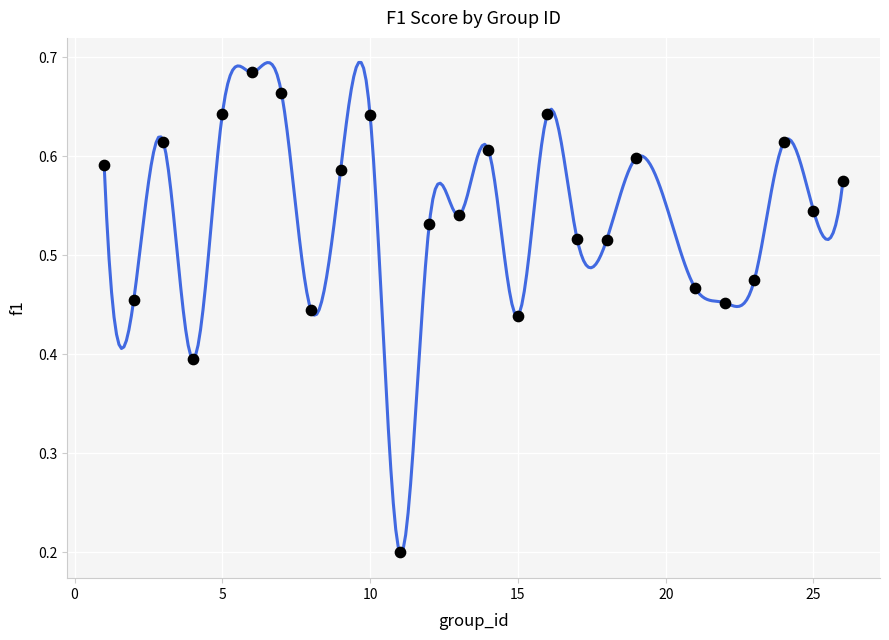

What is the range of X values (max minus min)?

25.0